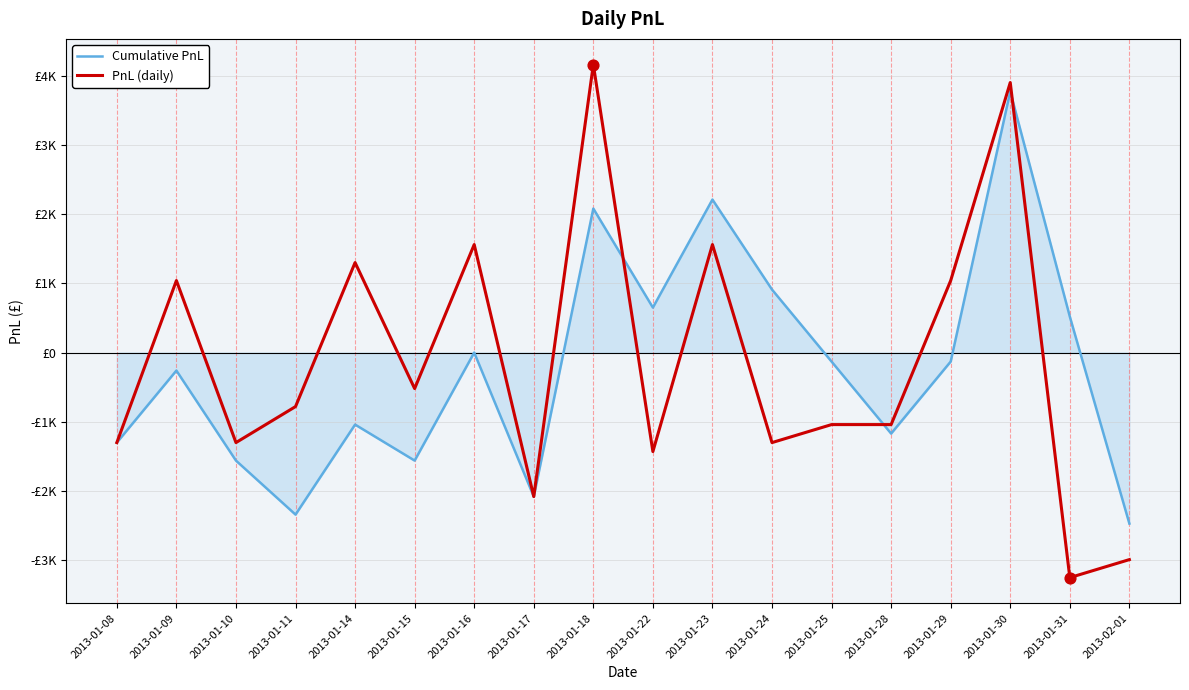

Which series has the largest total across all categories?

PnL (daily)